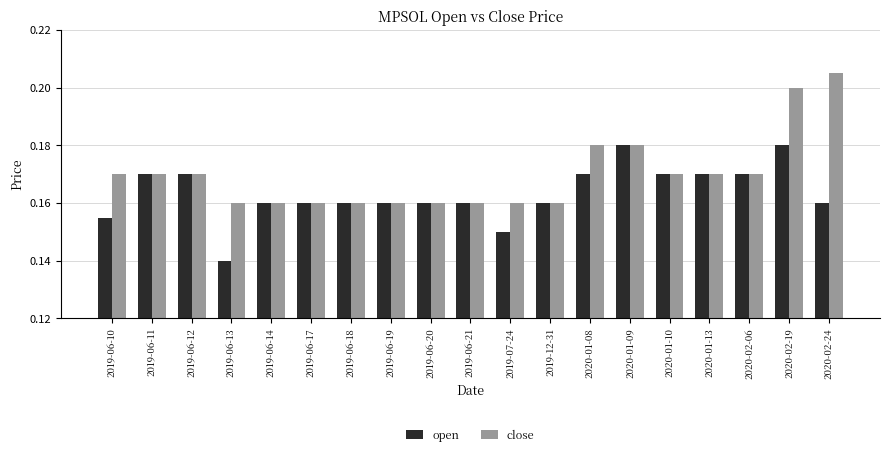

Which series has the largest range (max minus min)?

close